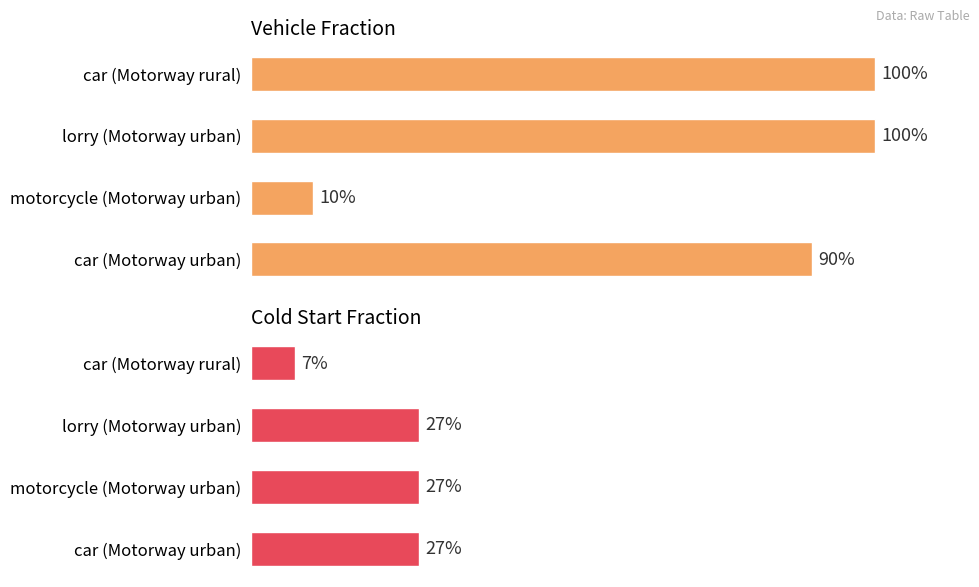

How many data points does each series have?

4